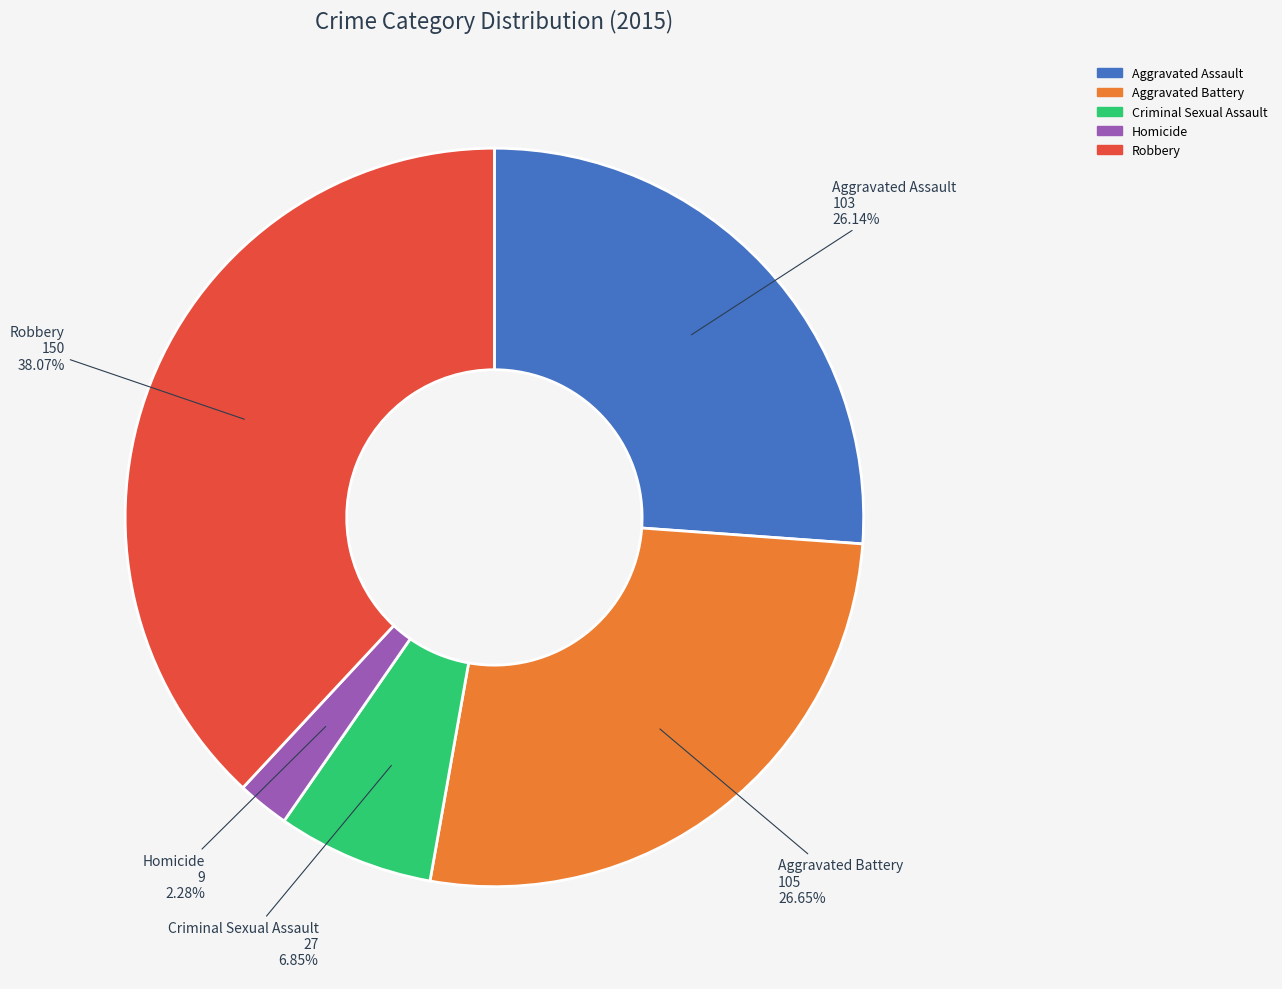

Which has a higher value, Robbery or Homicide?

Robbery